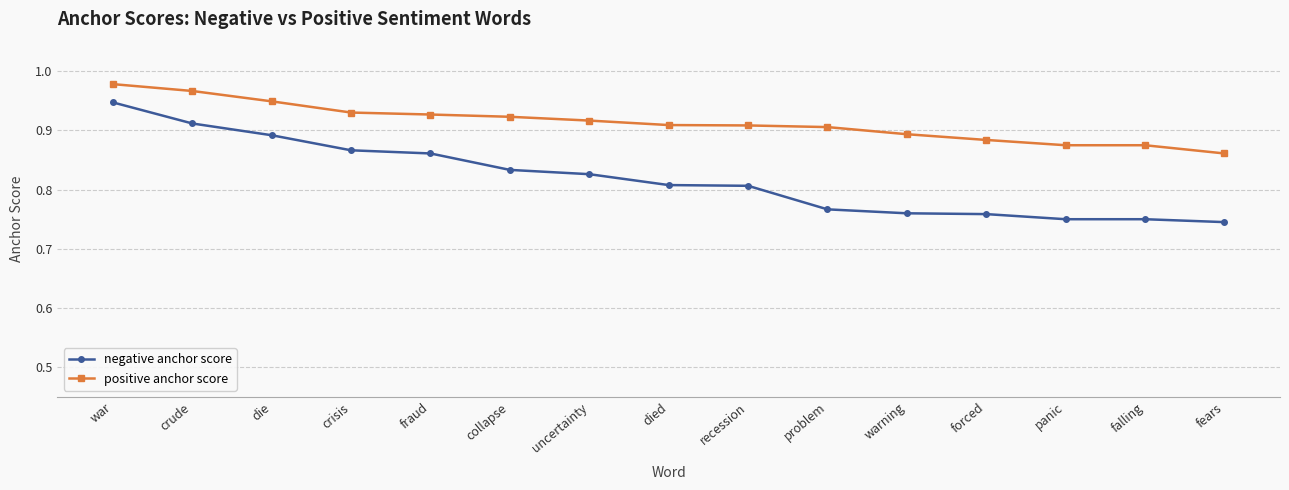

What position from the left is crisis?

4